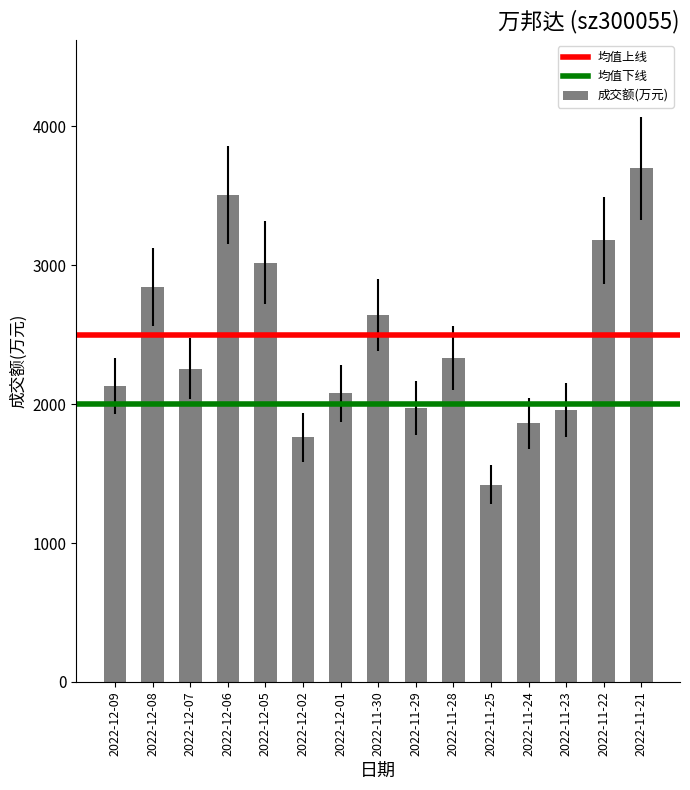

Which has a higher value, 2022-11-22 or 2022-12-01?

2022-11-22